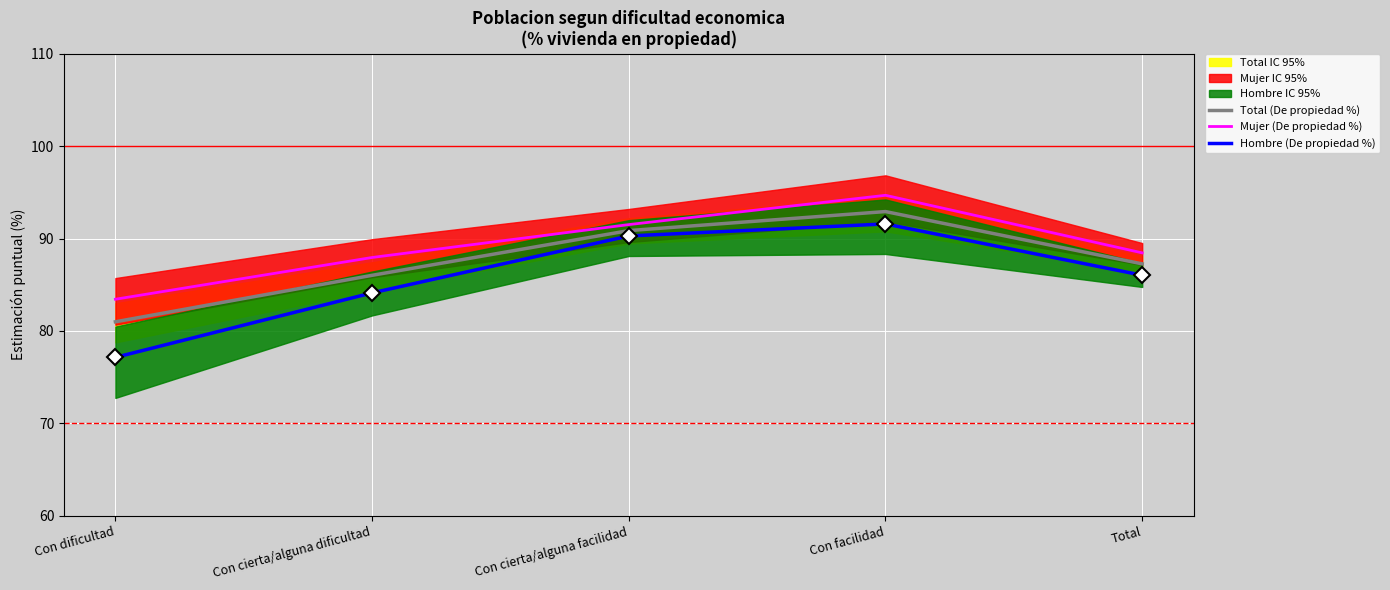

Which has a higher value, Con cierta/alguna facilidad or Con facilidad?

Con facilidad